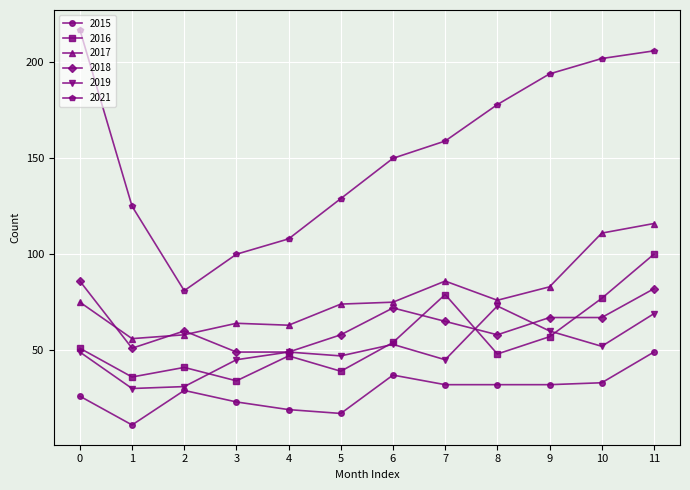

What is the value of the 2015 point at the 10th from the left?

32